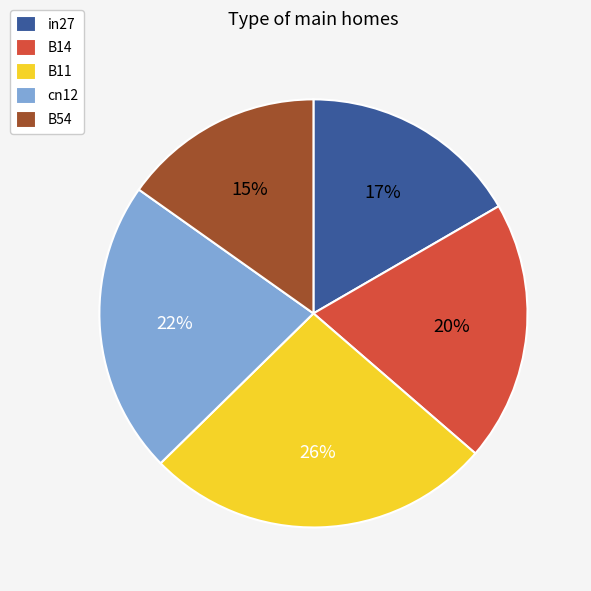

To the nearest percent, what is the average slice percentage?

20%